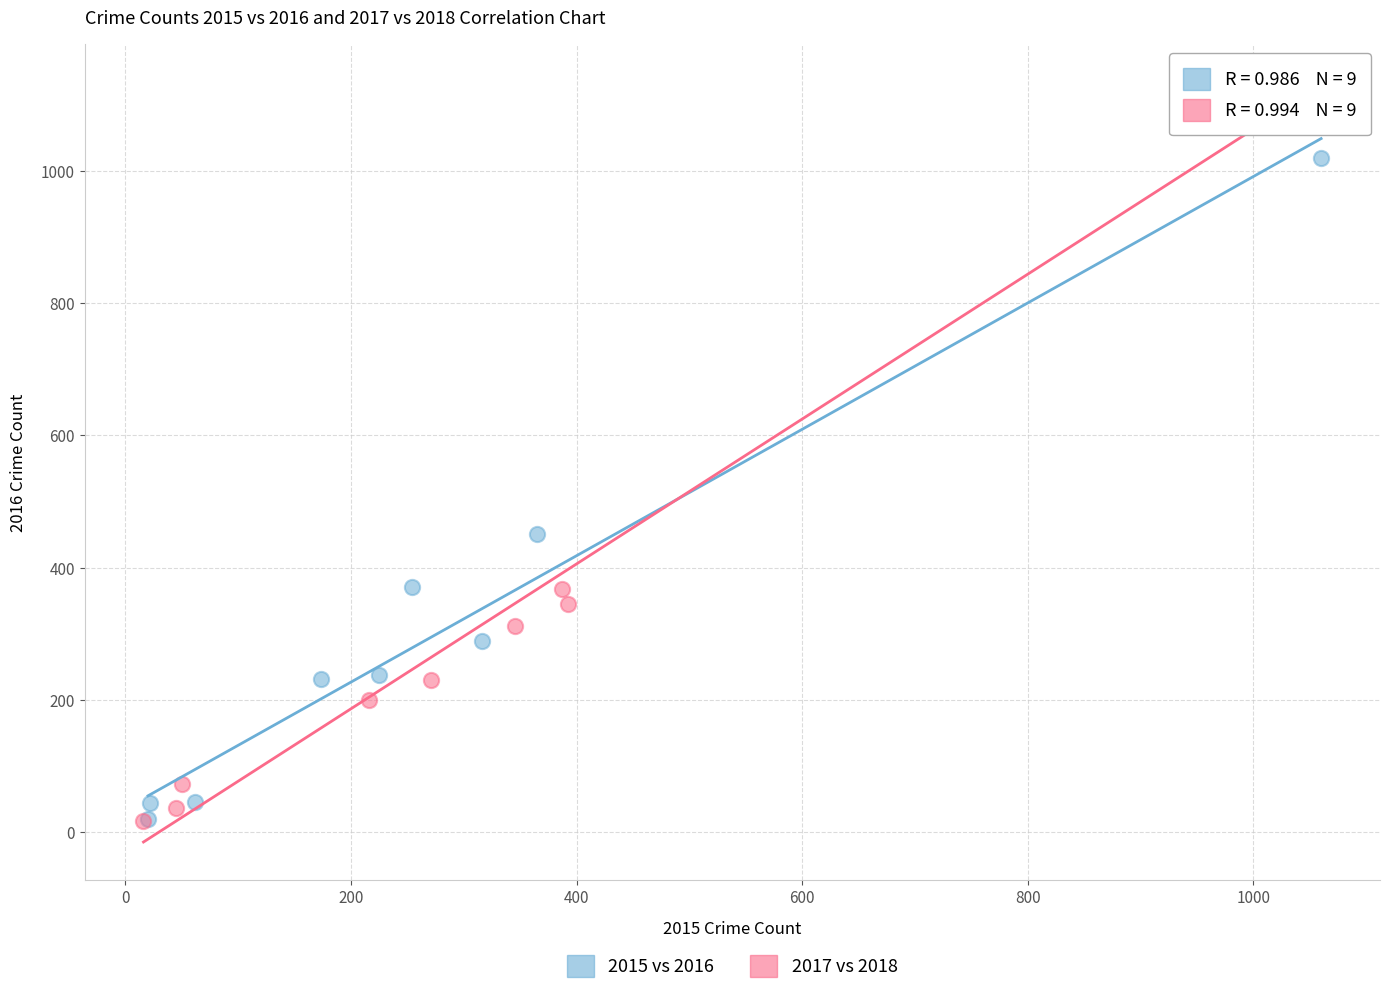

Which series reaches the maximum Y coordinate?

2017 vs 2018